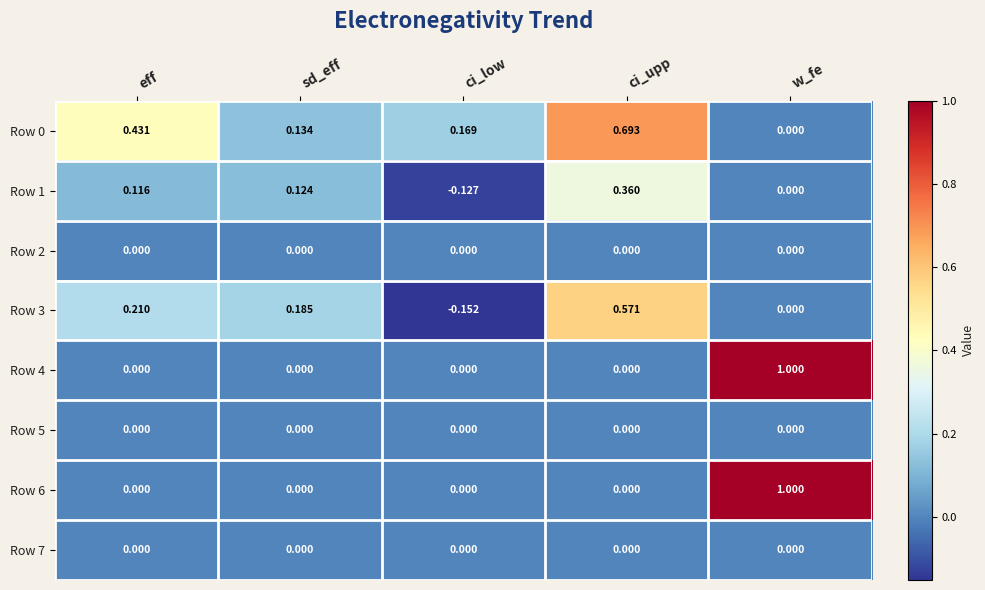

At how many categories does at least one series exceed 0?

5